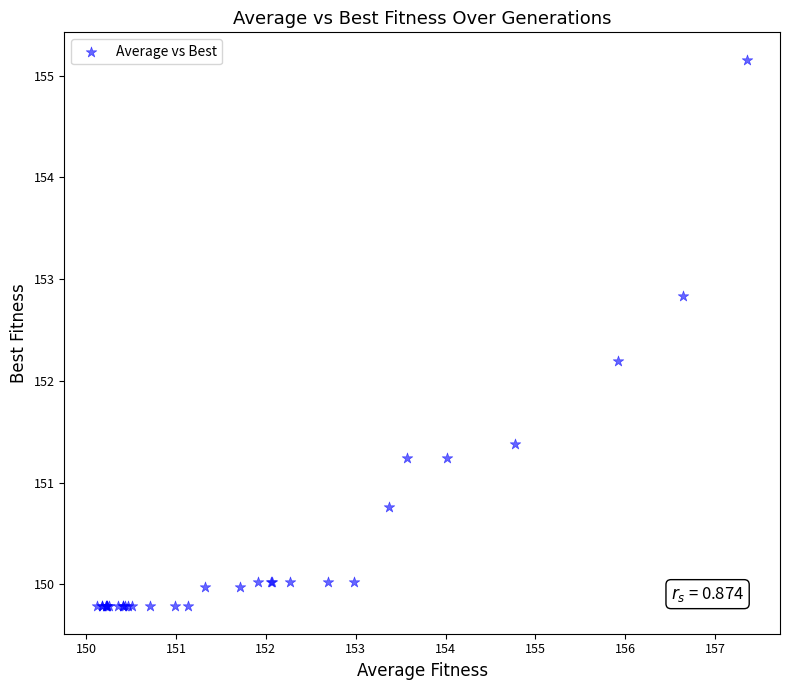

What Y value in the scatter plot is closest to 152?

152.2